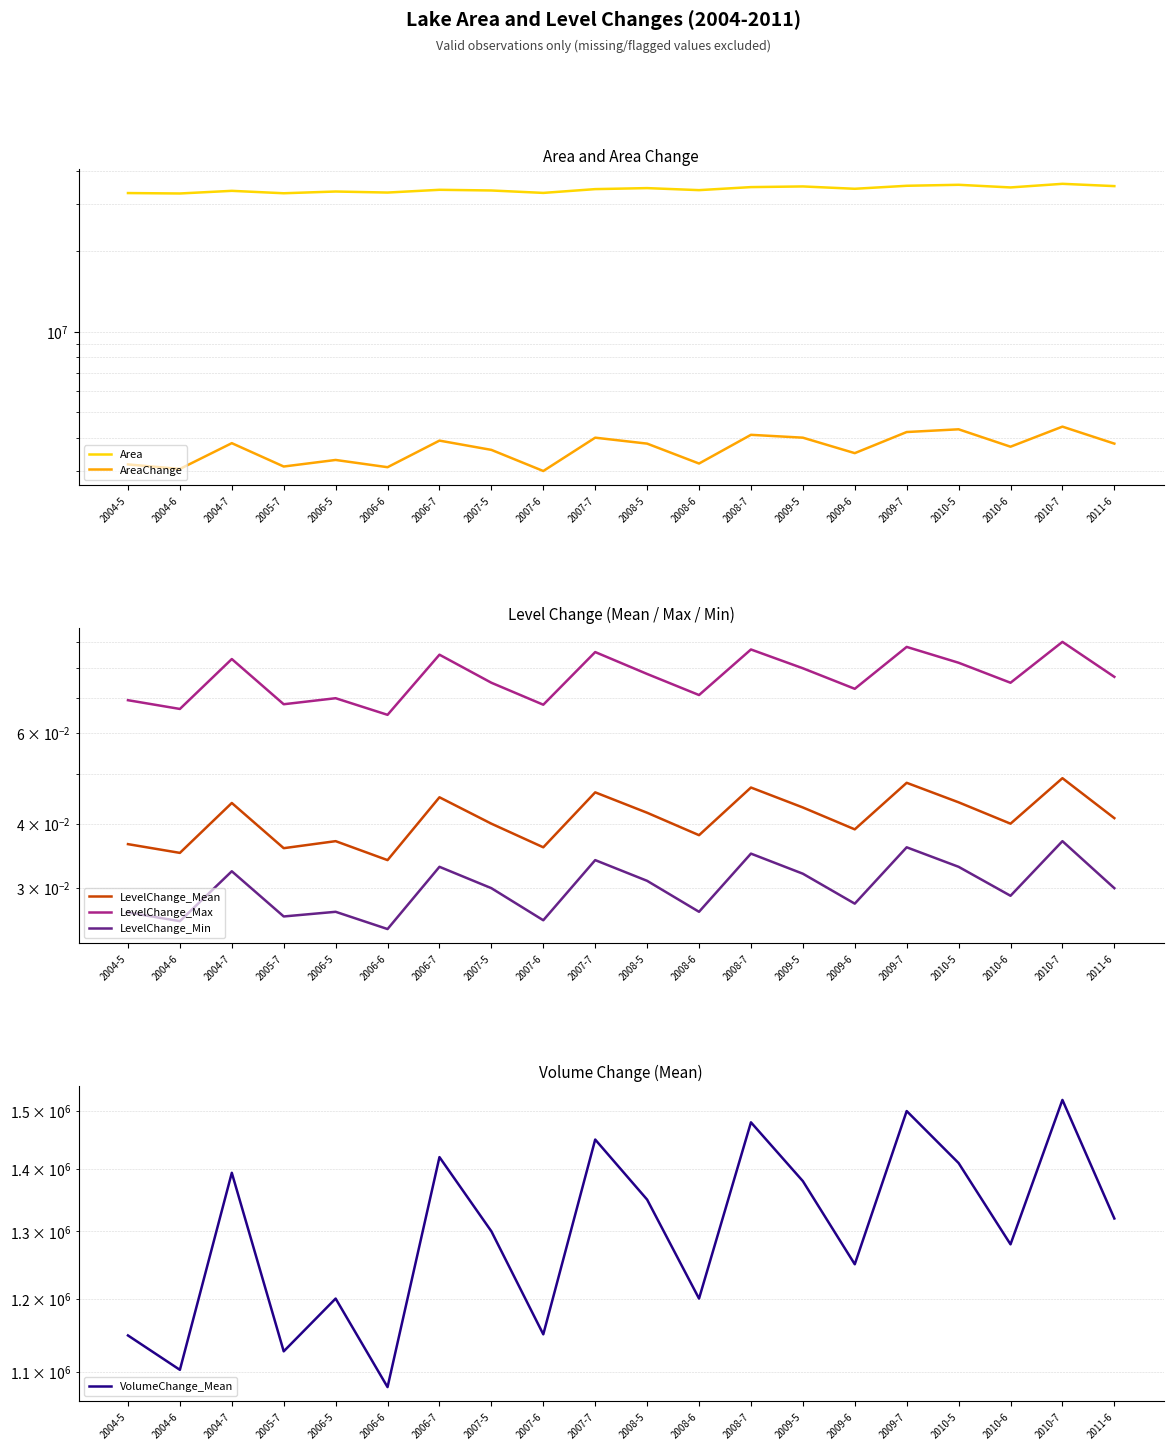

What value does the LevelChange_Max series have at 2009-7?

0.1